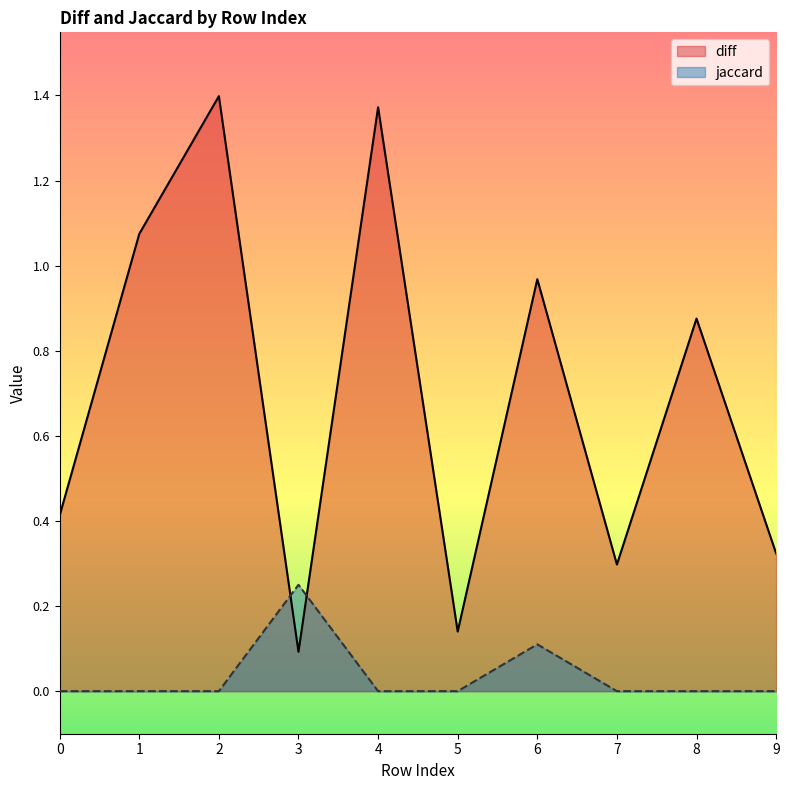

What is the total value across all series at 0?

0.4